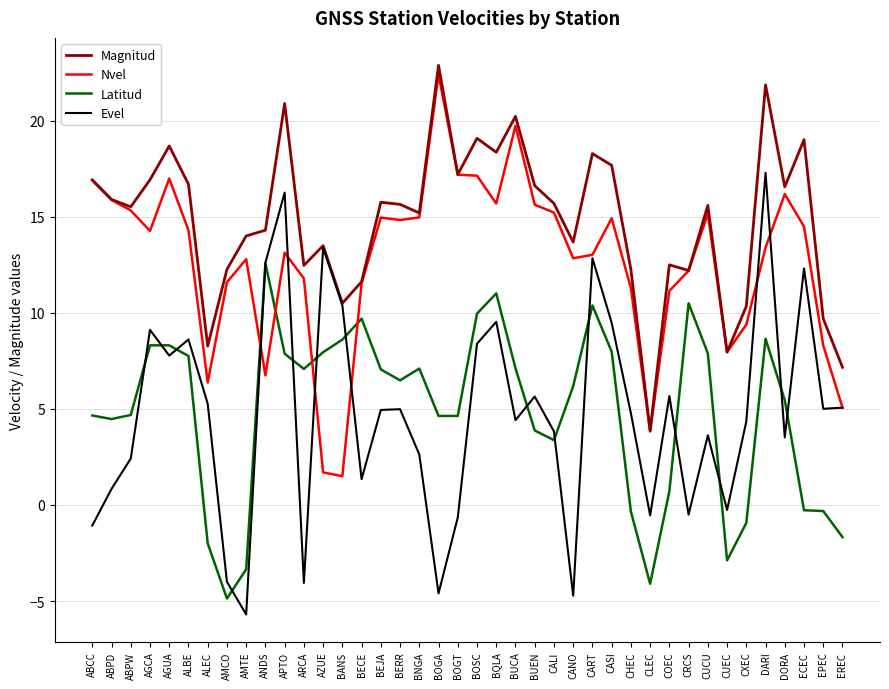

At which category does Evel reach its first local peak?

AGCA